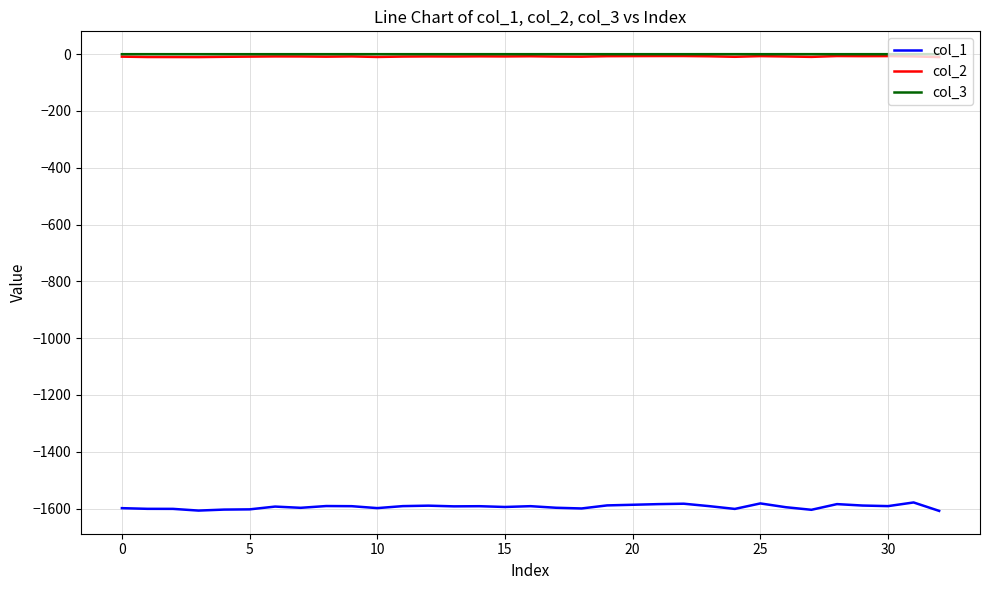

How many lines are shown in the chart?

3